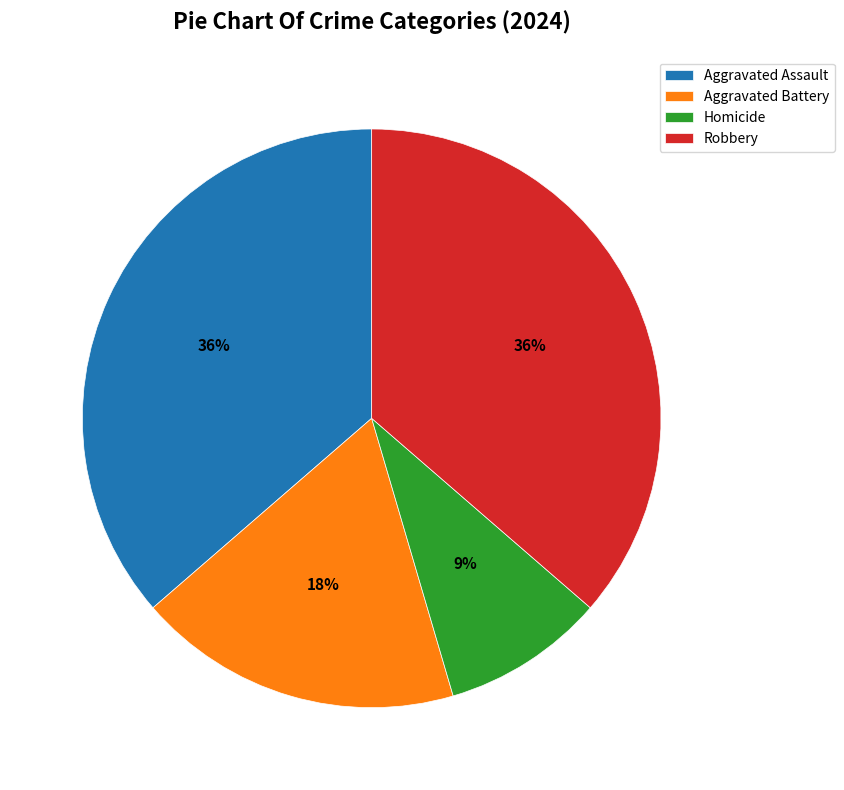

Is there any slice that represents more than half of the pie?

No